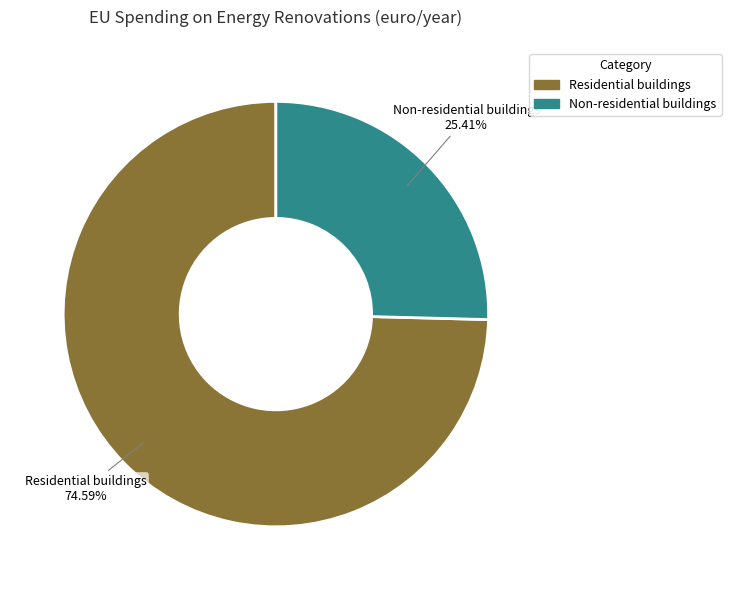

What is the ratio of the value at Non-residential buildings to the value at Residential buildings?

0.3